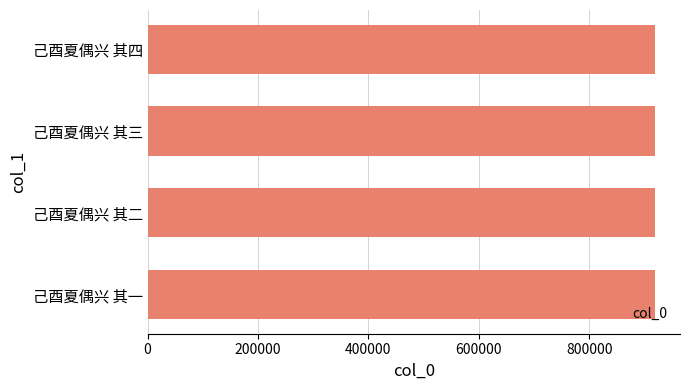

What value does the data have at 己酉夏偶兴 其二?

918382